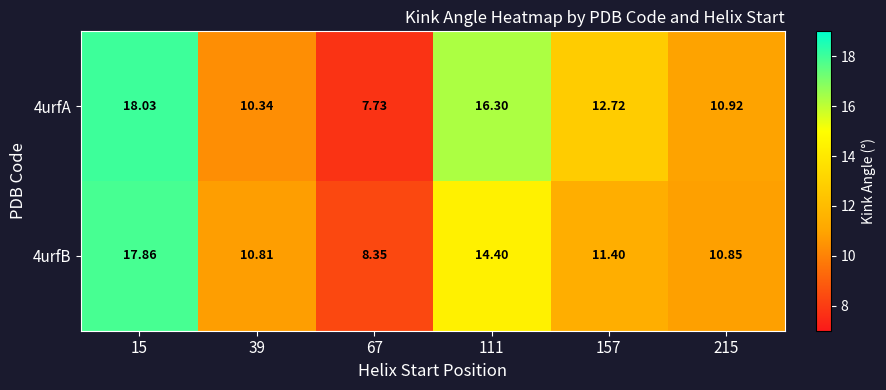

At how many categories does at least one series exceed 11?

3